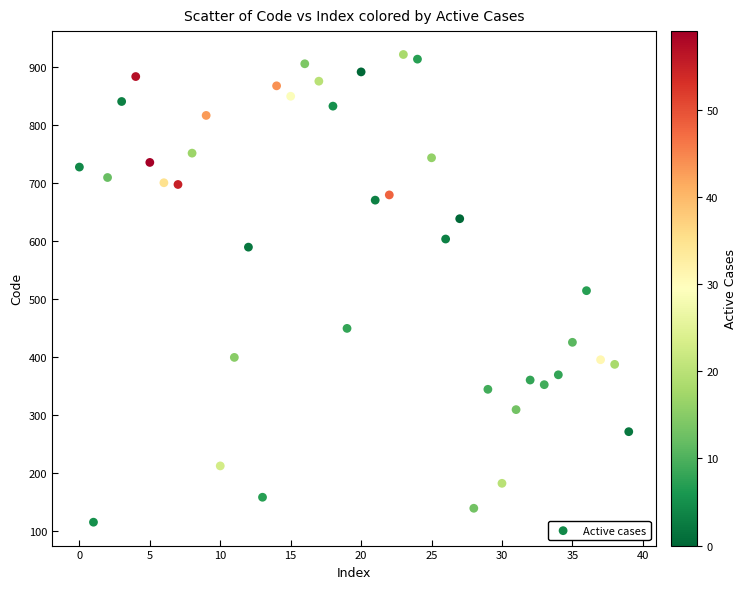

What is the range of Y values (max minus min)?

806